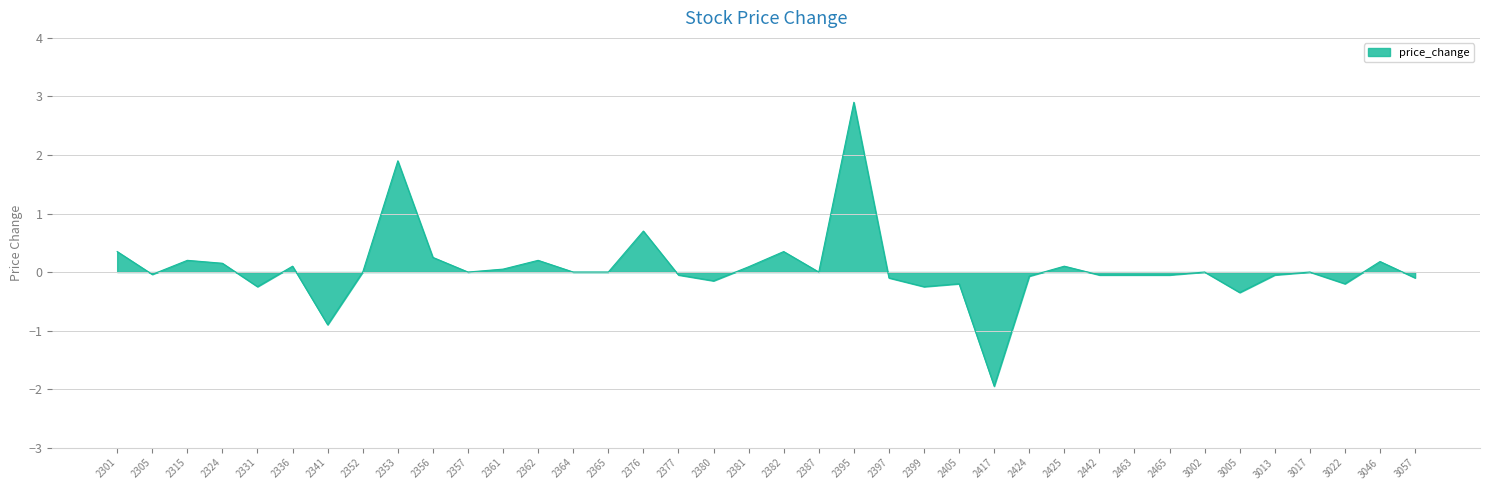

Is it true that the value at 2353 is 1.9?

True